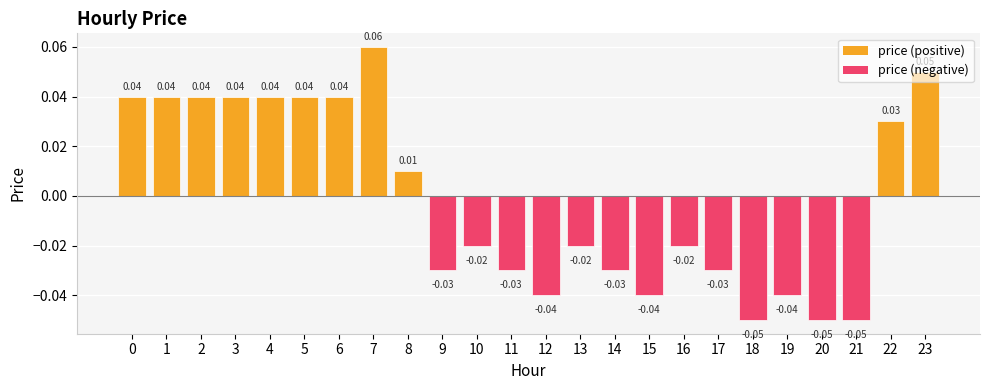

Is it true that the value at 20 is -0.0?

False